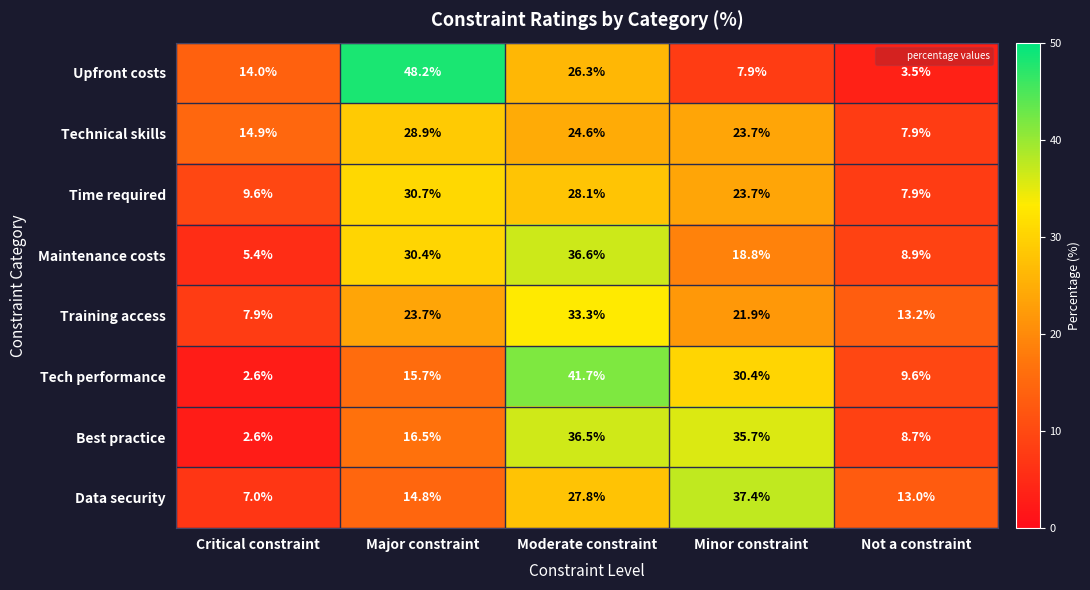

What is the difference between the highest and lowest values at Critical constraint?

12.3